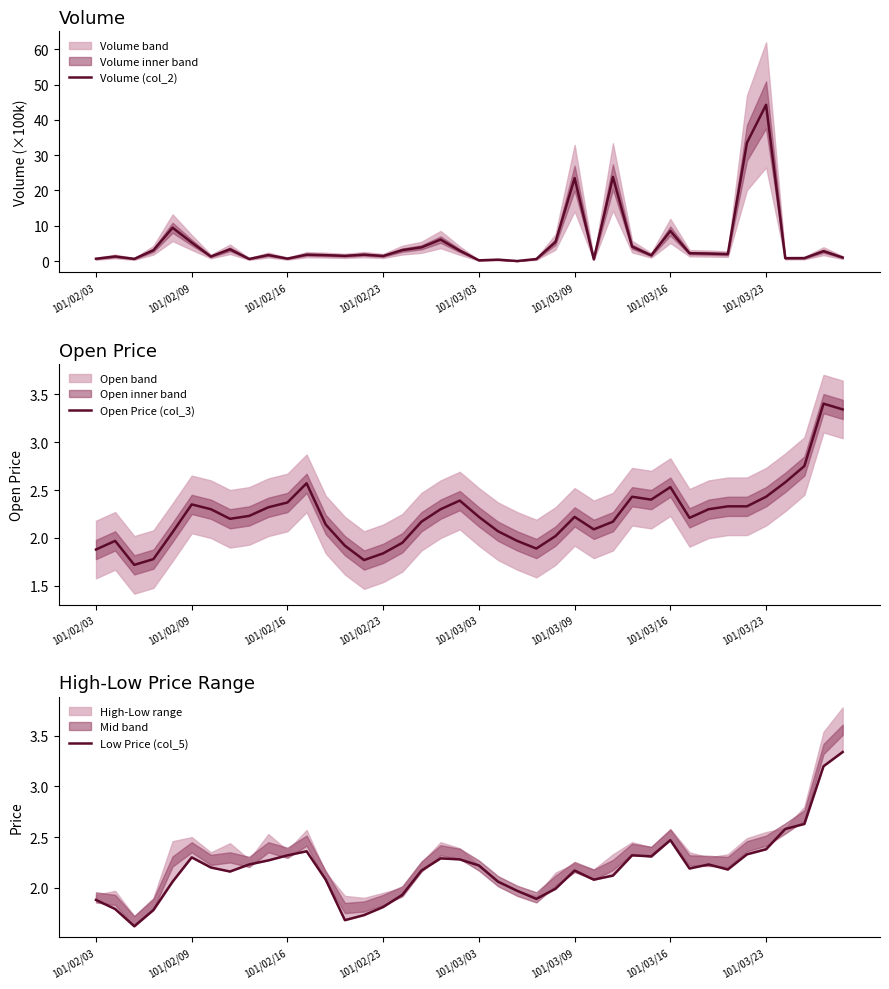

The value of Open Price (col_3) at 101/03/03 is 2.2. True or false?

True